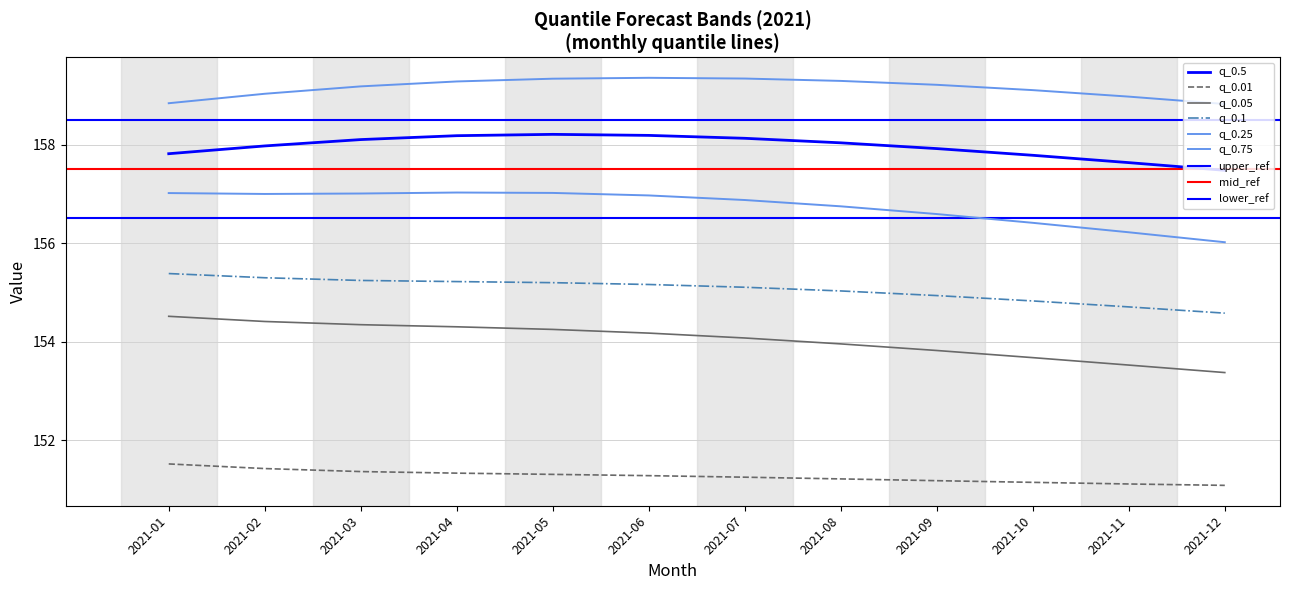

What is the spread (max minus min) of values at 2021-12?

7.7